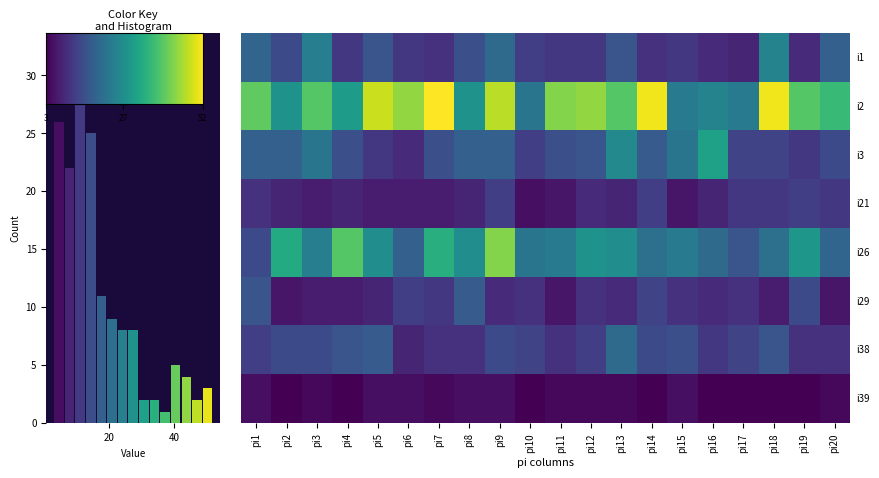

Which series has the widest spread of values?

i2